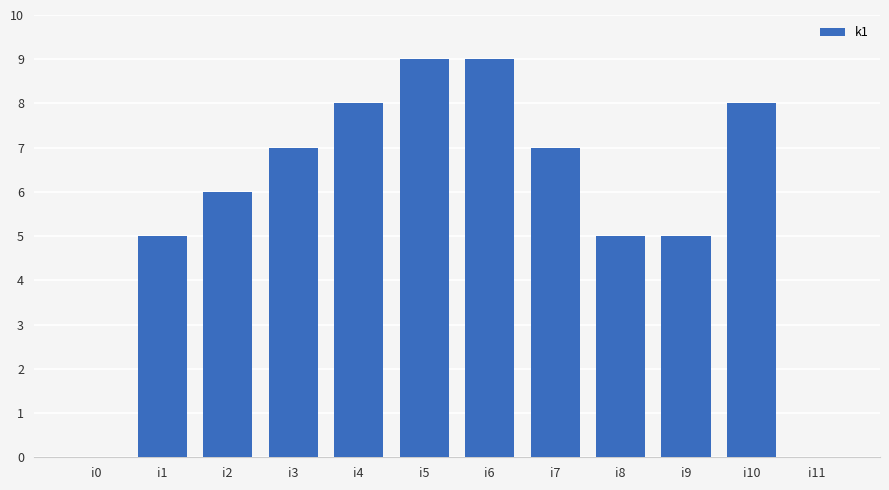

Reading right to left, list all the values displayed in this chart.

i11=0	i10=8	i9=5	i8=5	i7=7	i6=9	i5=9	i4=8	i3=7	i2=6	i1=5	i0=0